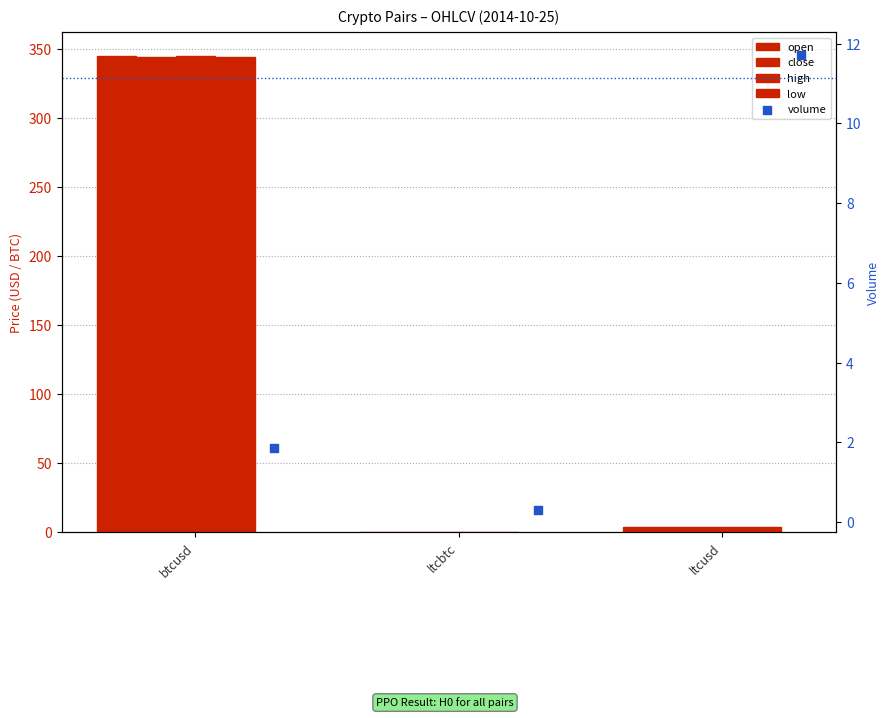

Which series contains the highest Y value?

open